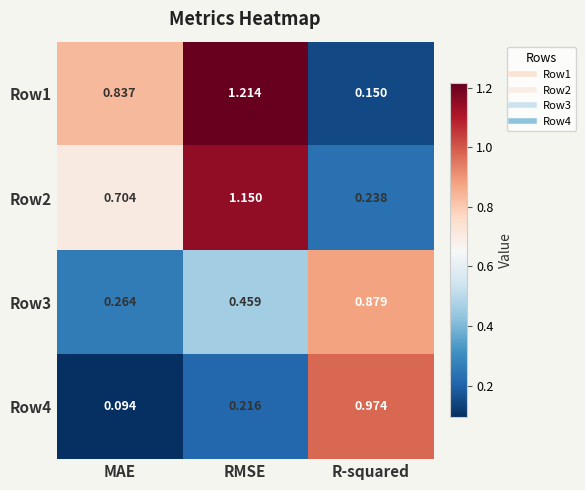

At which label is Row4 closest to 0?

MAE